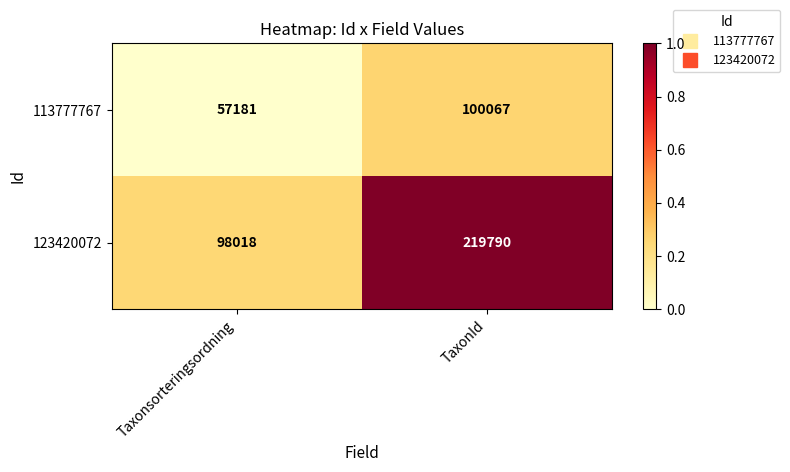

Rank the series by their maximum value, from lowest to highest.

113777767, 123420072